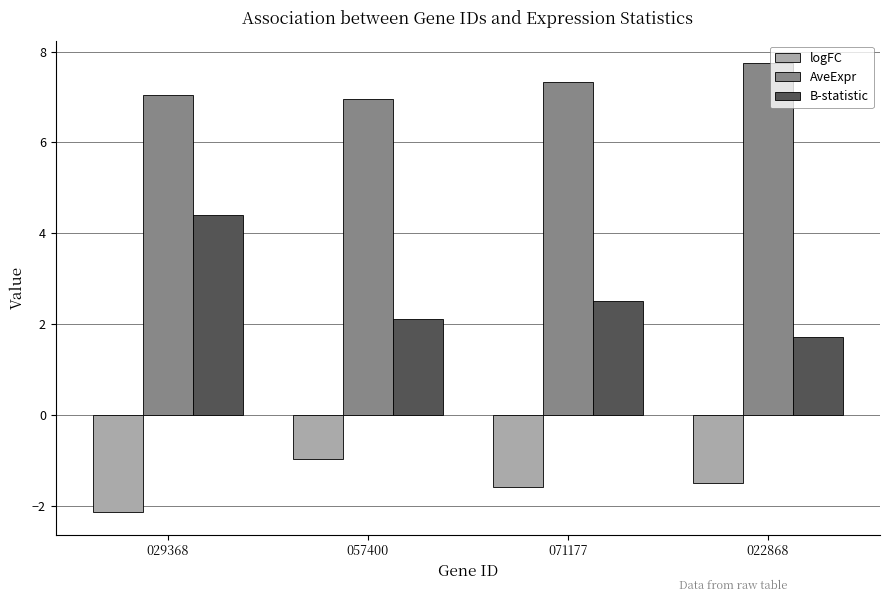

True or false: logFC has a value of -2.1 at 029368.

True